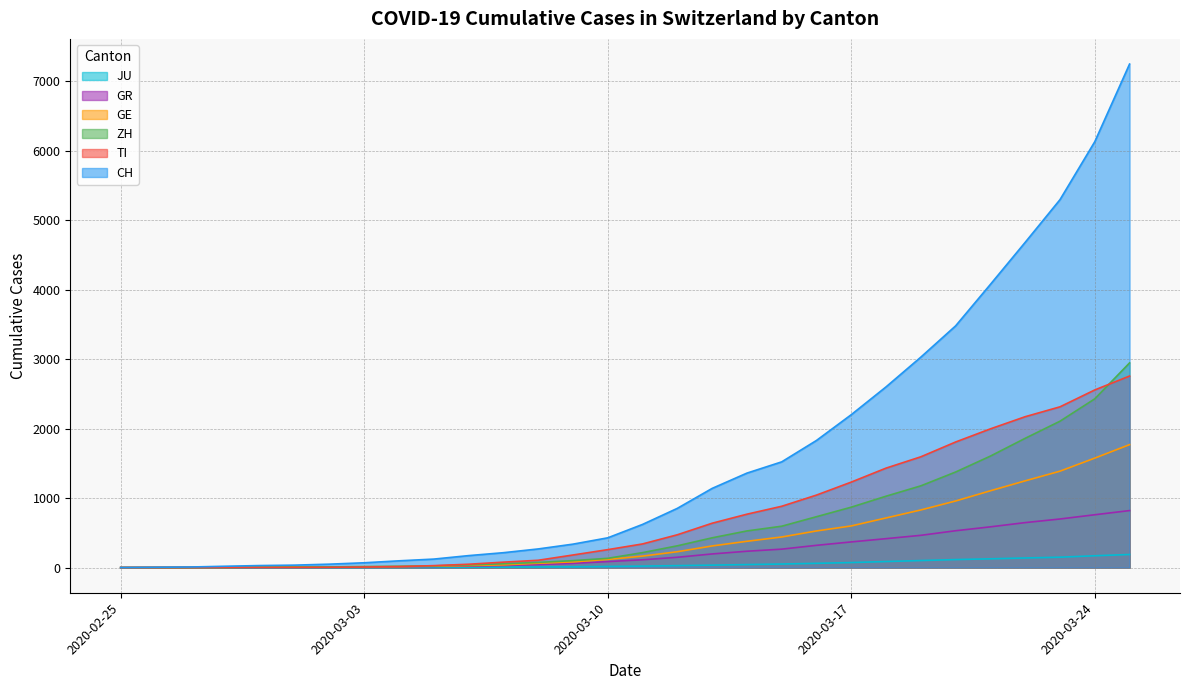

True or false: TI and GR intersect in this chart.

False